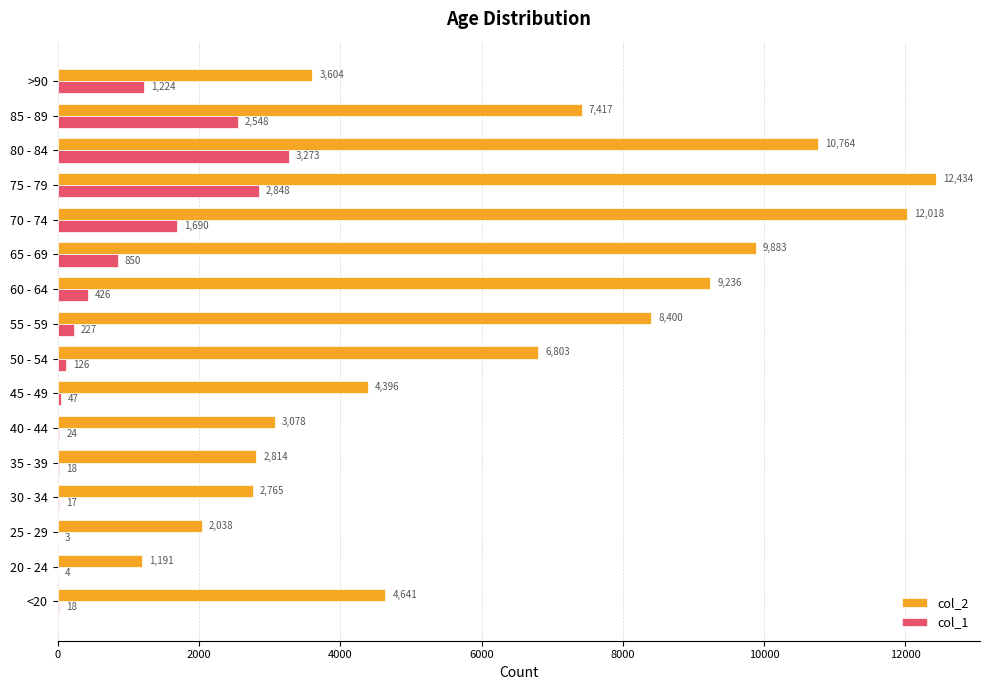

What are all the series names shown in the legend?

col_2, col_1